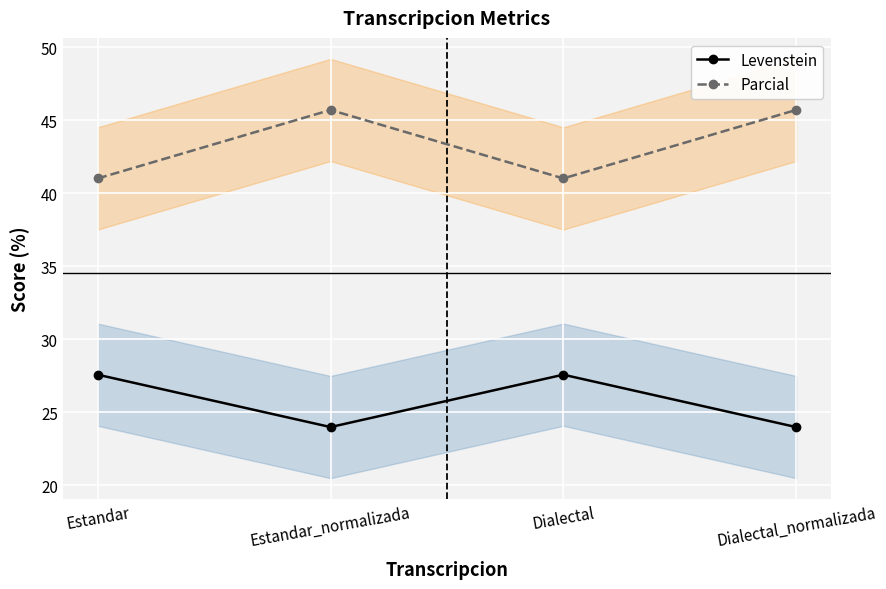

At how many categories does at least one series exceed 32?

4